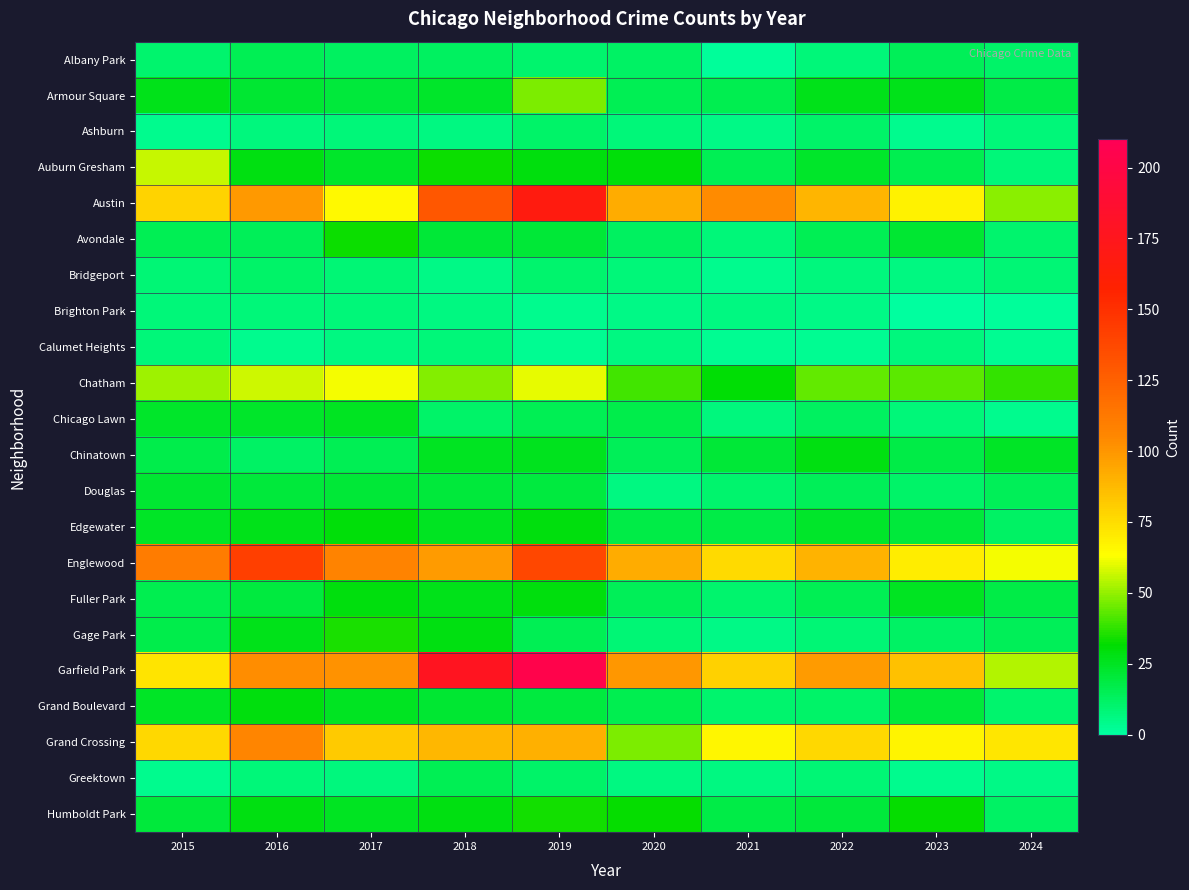

At which category is the sum across all series the highest?

2019